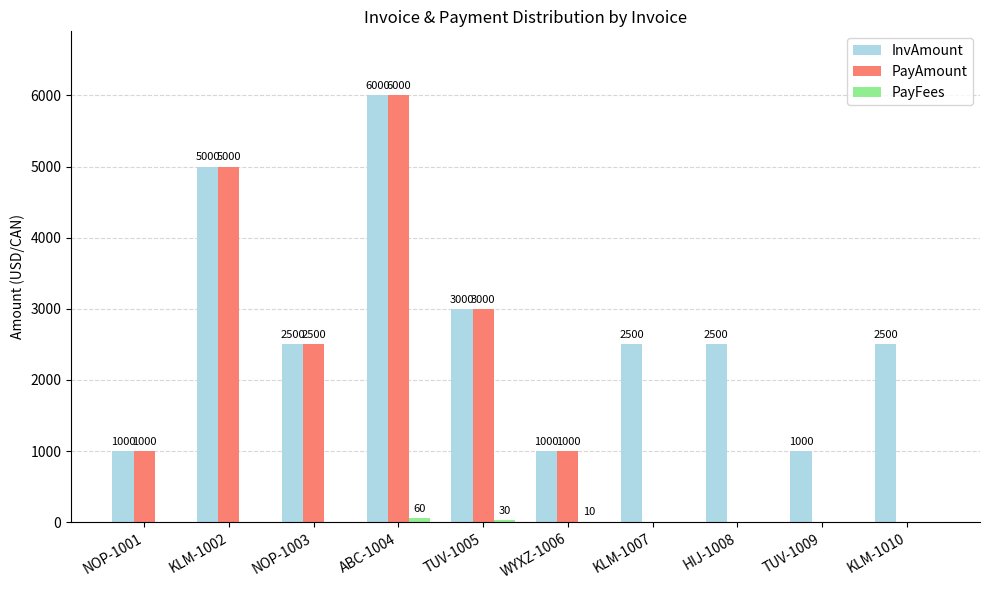

Which series has the largest total across all categories?

InvAmount